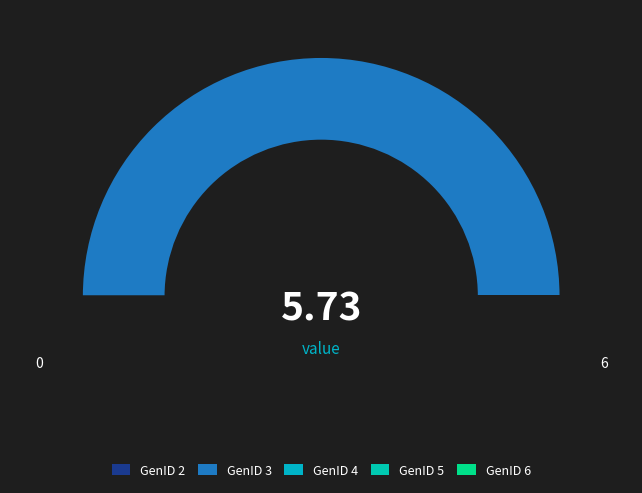

What is the largest slice in the pie chart?

GenID 3